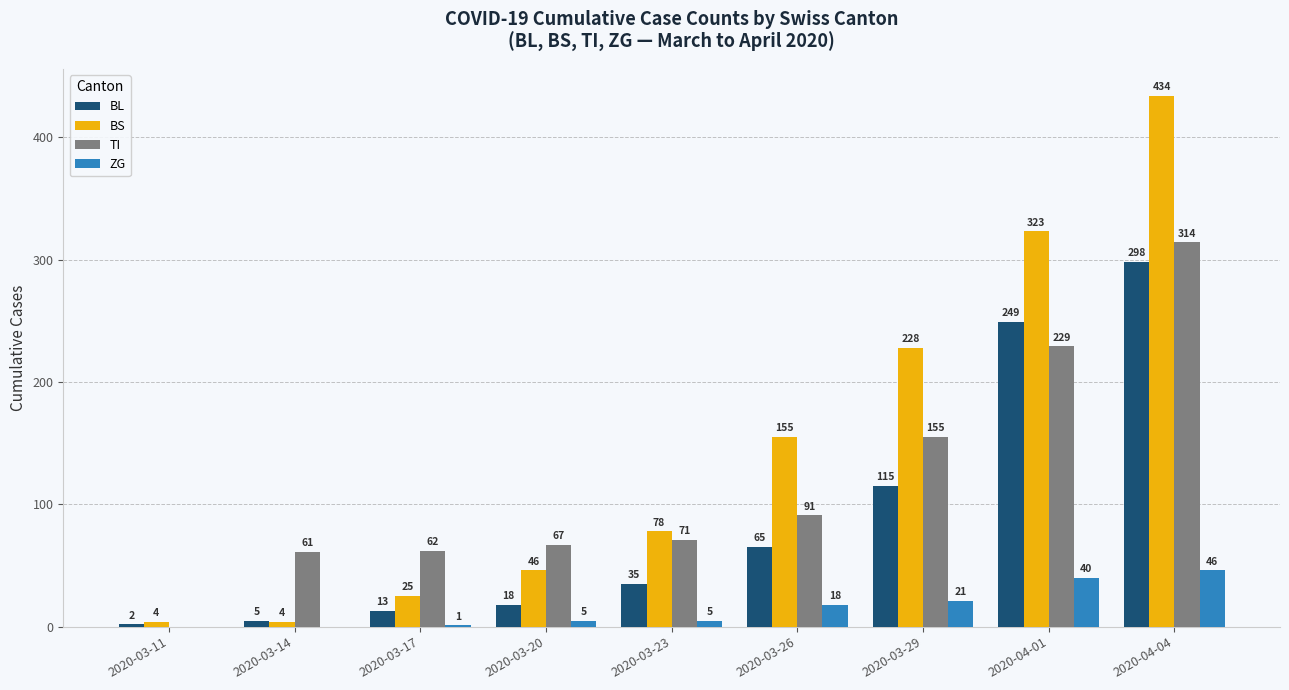

Which category has the highest value across all series?

2020-04-04